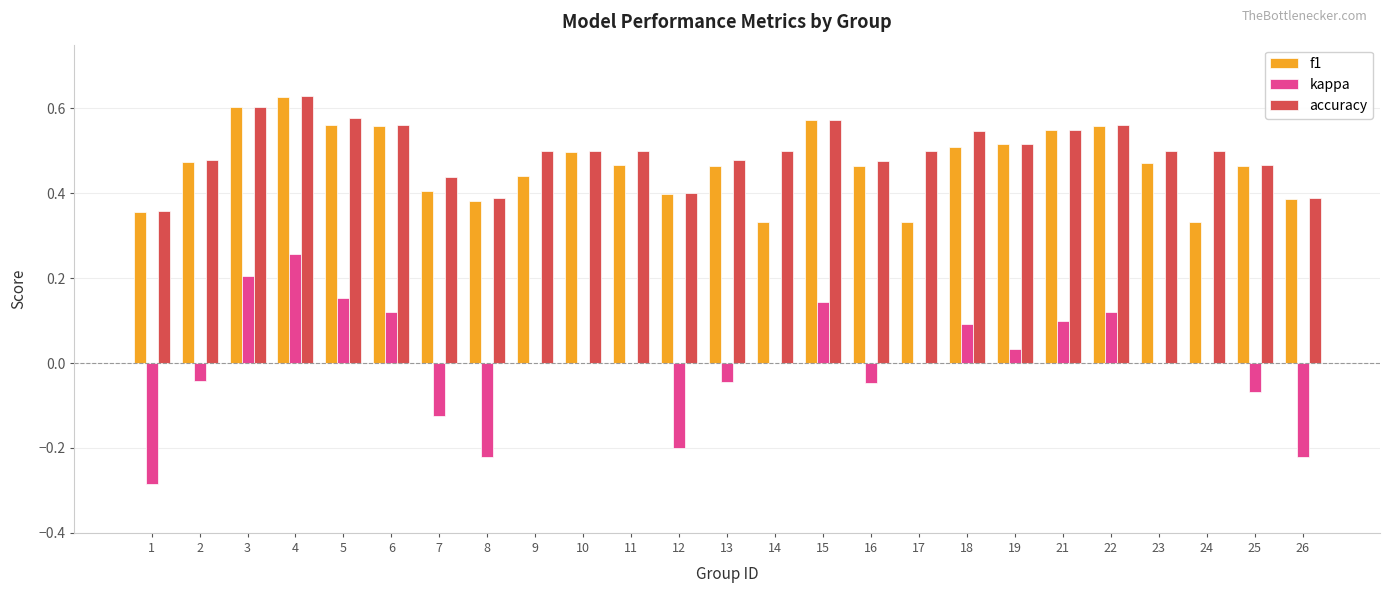

True or false: kappa has a value of -0.1 at 16.

False